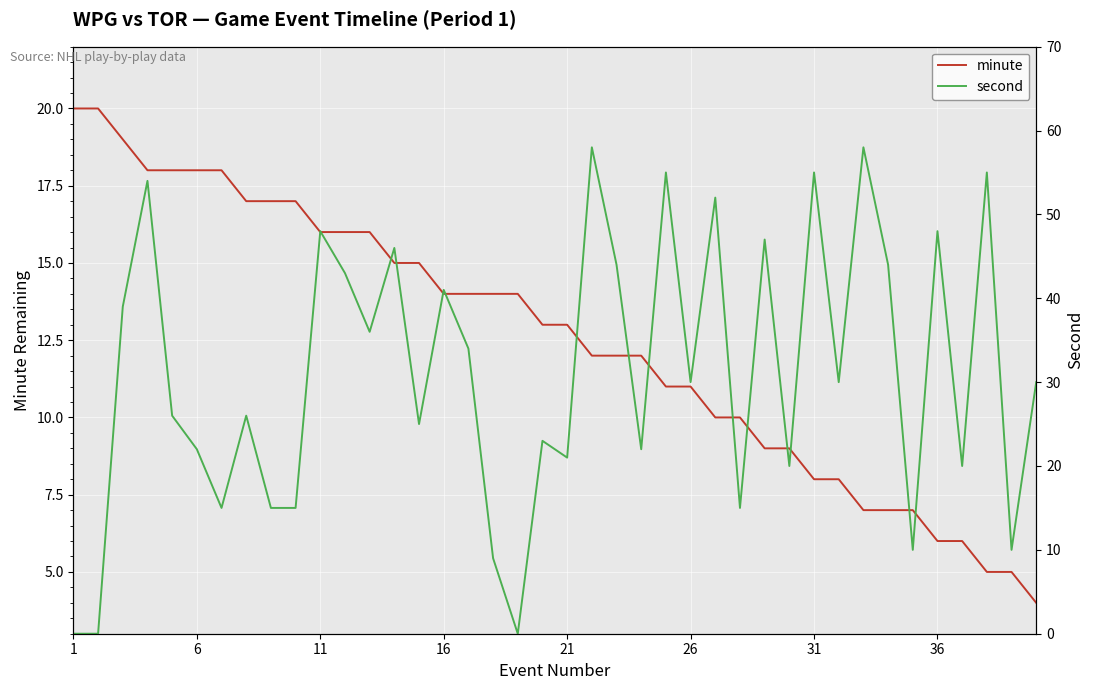

What is the maximum value for minute?

20